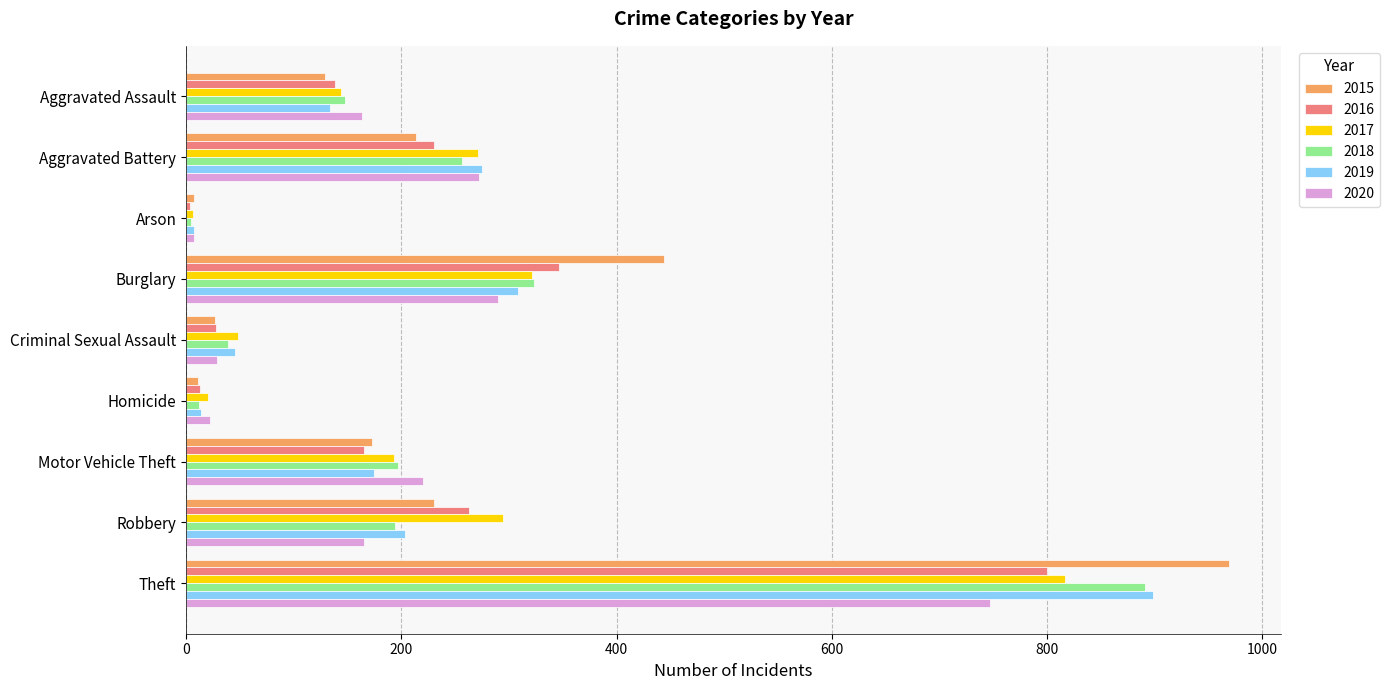

Which category has the highest value in the 2020 series?

Theft